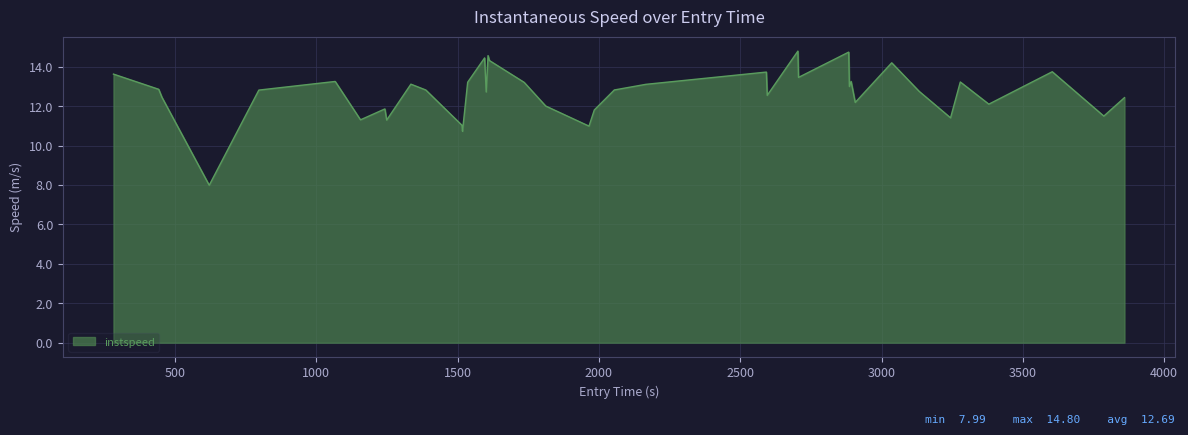

What is the maximum value shown in the chart?

14.8